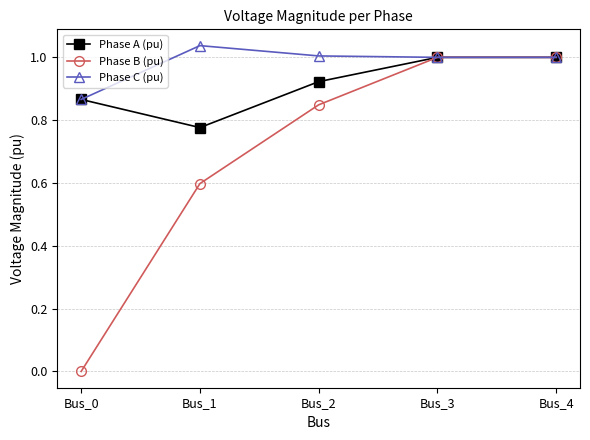

True or false: Phase B (pu) has a value of 0.6 at Bus_1.

True